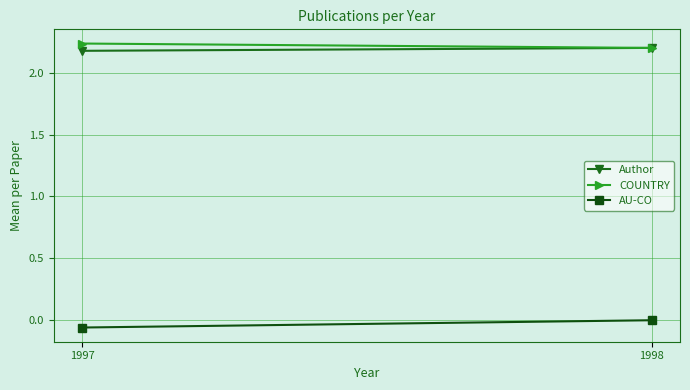

List the labels in order of Author value, smallest first.

1997, 1998